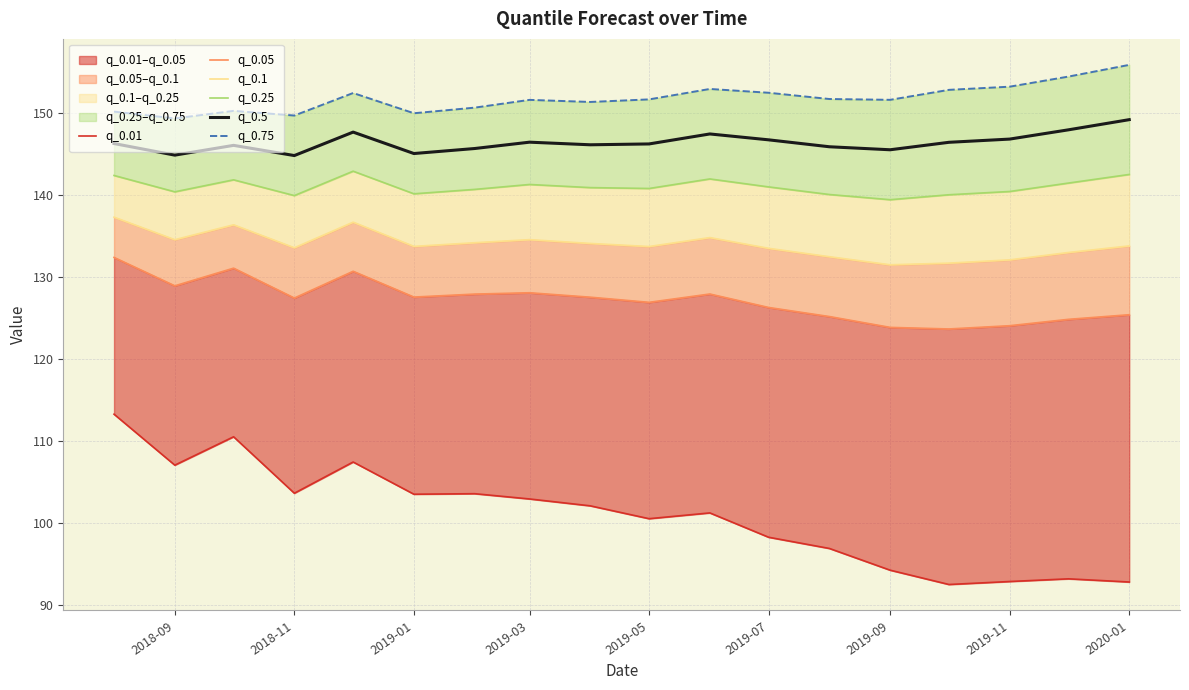

Is it true that q_0.5 equals 144.8 at 2018-09?

True